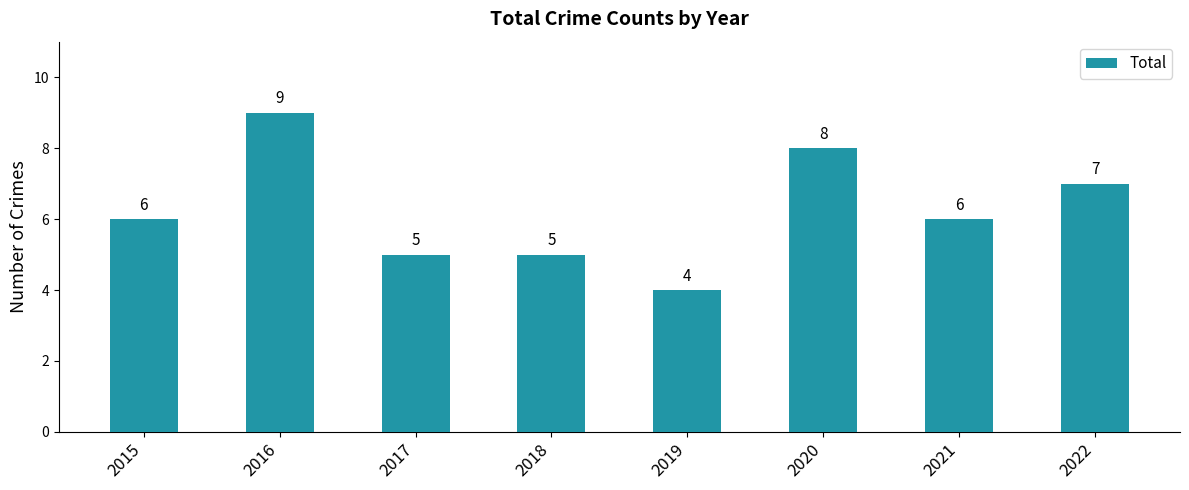

What is the approximate value at 2016?

9